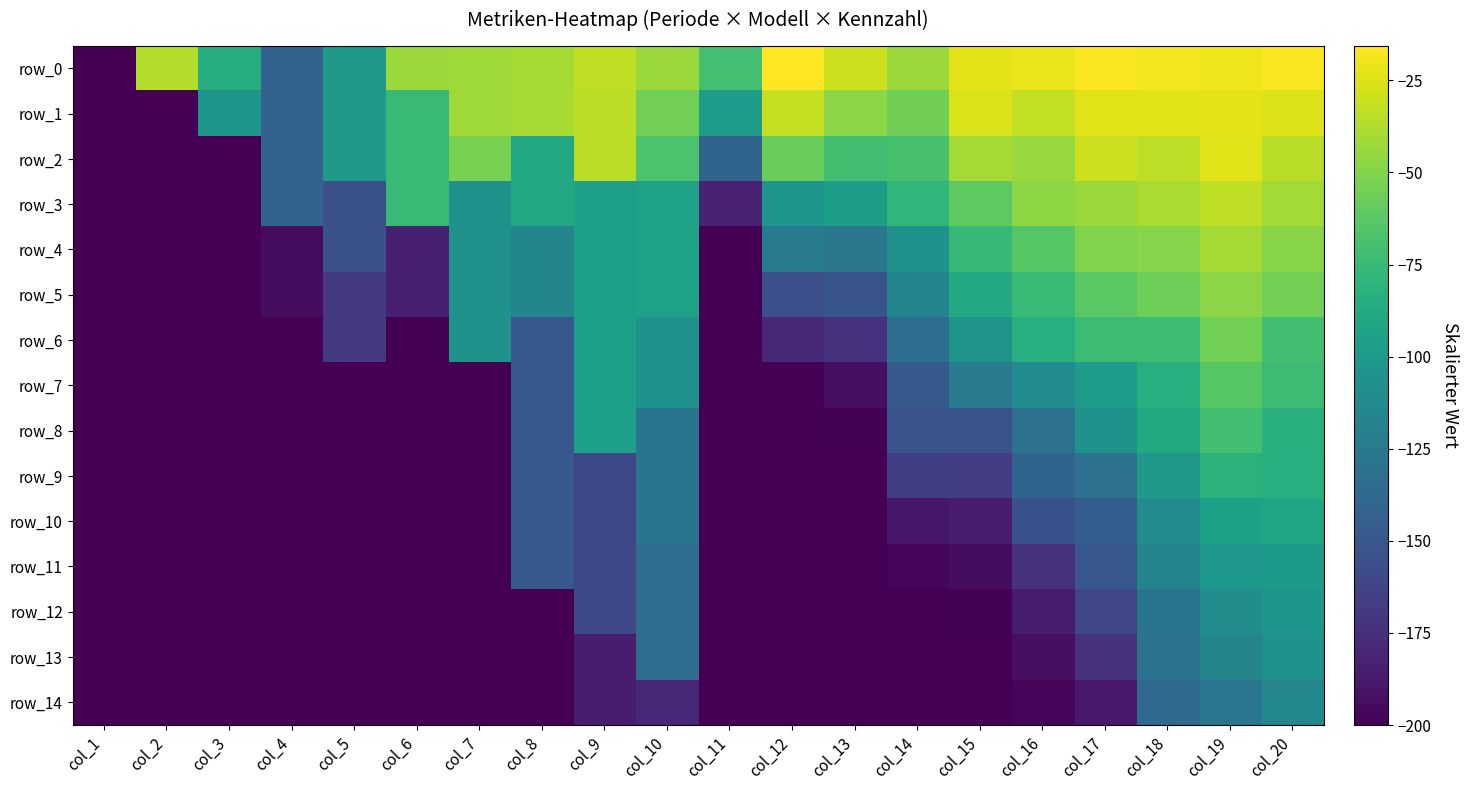

Reading right to left, what are all the values shown in this chart?

row_0: -17.7	-19.2	-19.1	-16.9	-21.3	-23.4	-43.0	-29.8	-15.6	-70.8	-43.0	-33.0	-40.0	-42.0	-43.0	-100.0	-141.0	-85.0	-37.0	-200.0
row_1: -25.6	-22.9	-24.5	-24.4	-32.1	-25.8	-55.5	-47.3	-31.4	-98.0	-55.0	-35.0	-40.0	-42.0	-75.0	-100.0	-141.0	-103.0	-200.0	-200.0
row_2: -35.6	-24.4	-33.9	-29.3	-44.0	-40.7	-69.3	-71.6	-57.7	-140.6	-68.0	-35.0	-89.0	-53.0	-75.0	-100.0	-141.0	-200.0	-200.0	-200.0
row_3: -41.2	-33.0	-38.6	-43.4	-47.2	-61.1	-78.7	-96.2	-103.1	-181.7	-94.0	-96.0	-89.0	-105.0	-75.0	-154.0	-141.0	-200.0	-200.0	-200.0
row_4: -48.1	-40.6	-49.2	-50.5	-63.9	-76.4	-106.0	-127.0	-124.0	-200.0	-94.0	-96.0	-115.0	-105.0	-184.0	-154.0	-194.0	-200.0	-200.0	-200.0
row_5: -55.0	-47.8	-56.0	-63.1	-74.8	-88.7	-116.5	-152.2	-154.8	-200.0	-94.0	-96.0	-115.0	-105.0	-184.0	-169.0	-194.0	-200.0	-200.0	-200.0
row_6: -71.2	-55.0	-72.8	-73.7	-84.5	-104.8	-133.6	-173.7	-179.0	-200.0	-106.0	-96.0	-149.0	-105.0	-200.0	-169.0	-200.0	-200.0	-200.0	-200.0
row_7: -73.7	-63.8	-83.3	-97.9	-110.8	-123.3	-148.2	-192.2	-199.9	-200.0	-106.0	-96.0	-149.0	-200.0	-200.0	-200.0	-200.0	-200.0	-200.0	-200.0
row_8: -82.8	-71.3	-88.2	-106.1	-130.4	-152.6	-152.2	-198.7	-200.0	-200.0	-128.0	-96.0	-149.0	-200.0	-200.0	-200.0	-200.0	-200.0	-200.0	-200.0
row_9: -84.7	-81.7	-100.0	-131.2	-140.7	-166.2	-165.7	-200.0	-200.0	-200.0	-128.0	-160.0	-149.0	-200.0	-200.0	-200.0	-200.0	-200.0	-200.0	-200.0
row_10: -91.5	-94.7	-110.3	-144.8	-153.4	-185.4	-189.0	-200.0	-200.0	-200.0	-128.0	-160.0	-149.0	-200.0	-200.0	-200.0	-200.0	-200.0	-200.0	-200.0
row_11: -99.5	-101.5	-116.6	-149.7	-173.8	-193.9	-197.8	-200.0	-200.0	-200.0	-134.0	-160.0	-149.0	-200.0	-200.0	-200.0	-200.0	-200.0	-200.0	-200.0
row_12: -103.2	-109.9	-128.6	-160.6	-186.1	-198.7	-200.0	-200.0	-200.0	-200.0	-134.0	-160.0	-200.0	-200.0	-200.0	-200.0	-200.0	-200.0	-200.0	-200.0
row_13: -106.2	-116.0	-129.6	-173.5	-192.6	-200.0	-200.0	-200.0	-200.0	-200.0	-134.0	-185.0	-200.0	-200.0	-200.0	-200.0	-200.0	-200.0	-200.0	-200.0
row_14: -114.5	-127.2	-136.8	-187.1	-196.7	-200.0	-200.0	-200.0	-200.0	-200.0	-179.0	-185.0	-200.0	-200.0	-200.0	-200.0	-200.0	-200.0	-200.0	-200.0